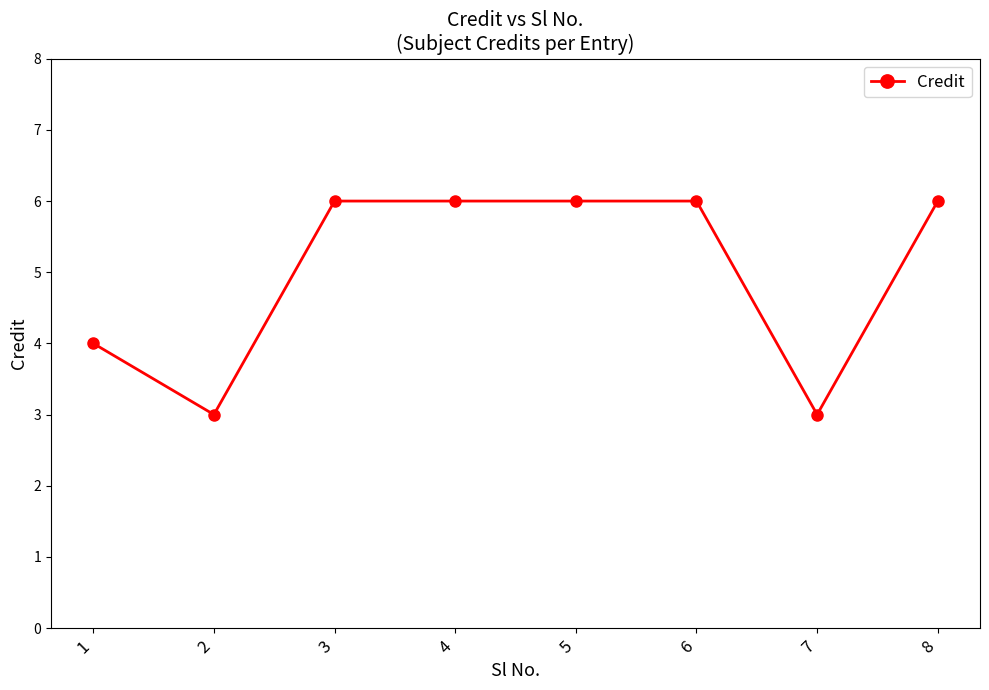

Which has a higher value, 1 or 2?

1